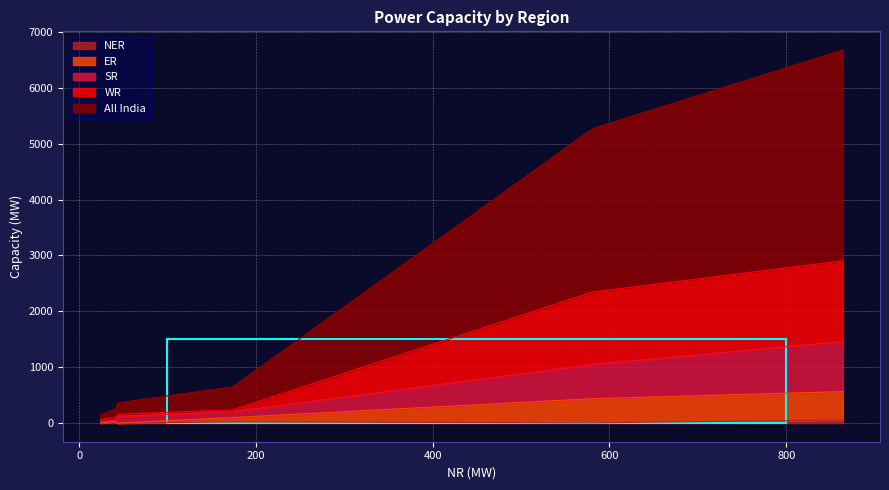

Is the value of SR at 581 greater than the value of All India at 864?

No